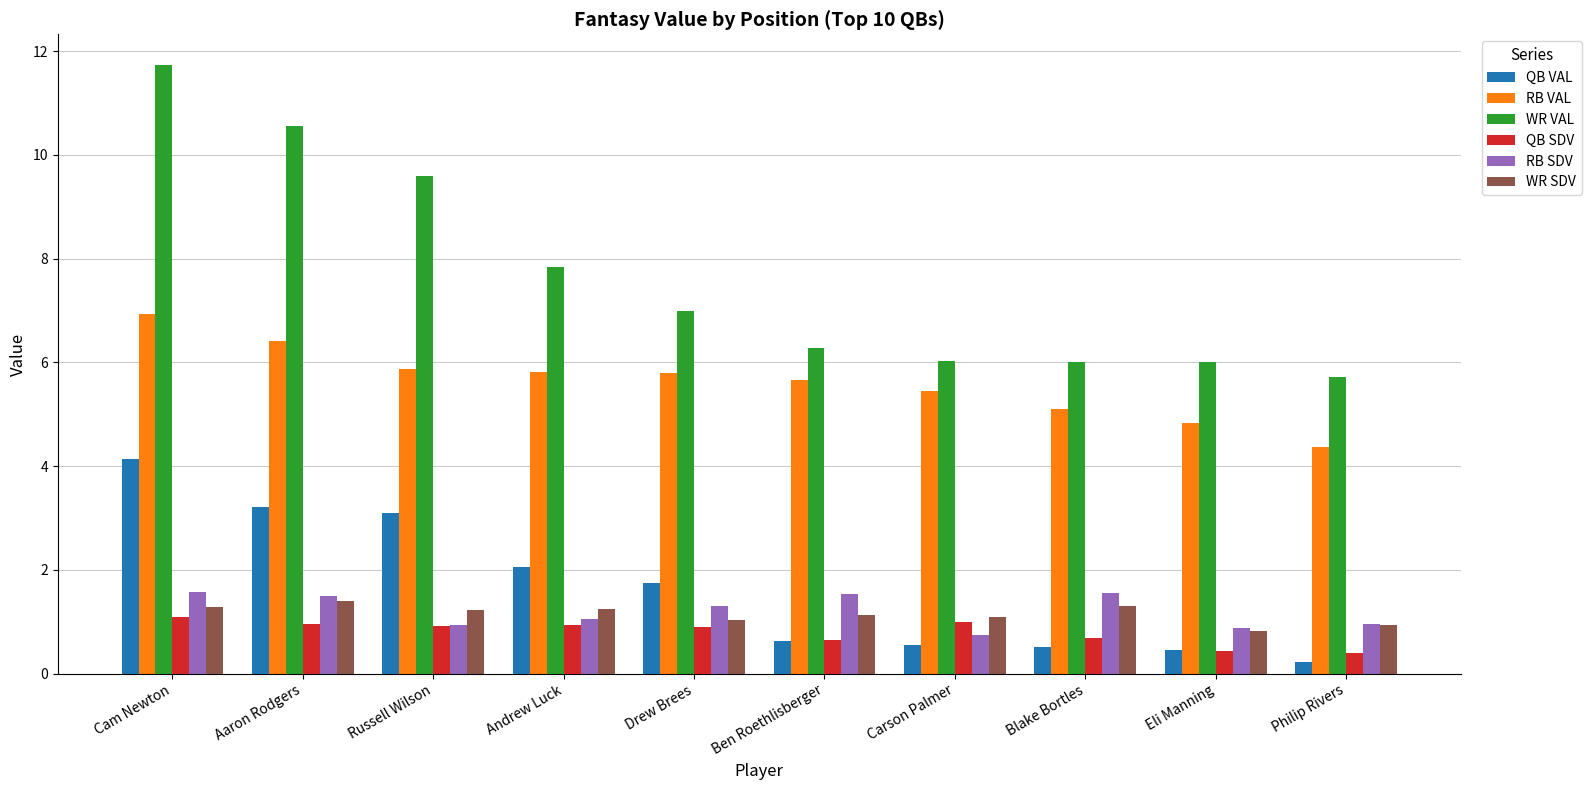

What is the label of the 1st bar from the left?

Cam Newton